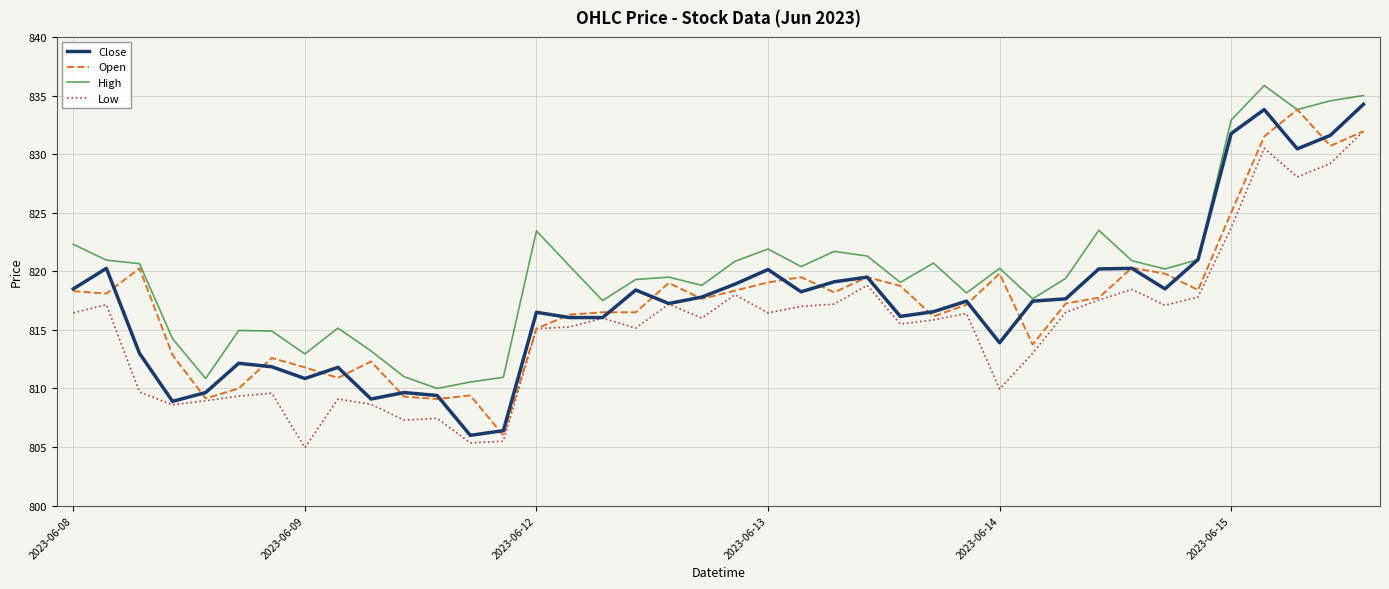

What is the minimum value for Low?

805.0